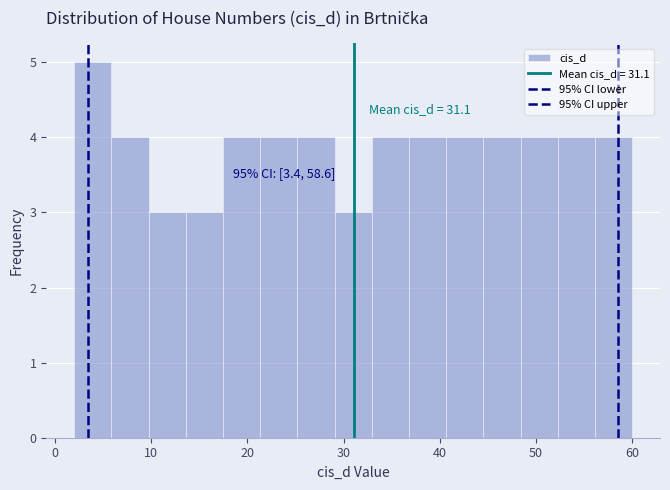

Read against the x-axis, roughly where is the centre of the tallest bar?

4